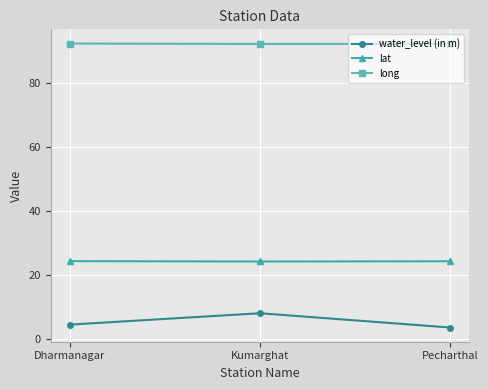

How many values in the water_level (in m) series are below 4?

1